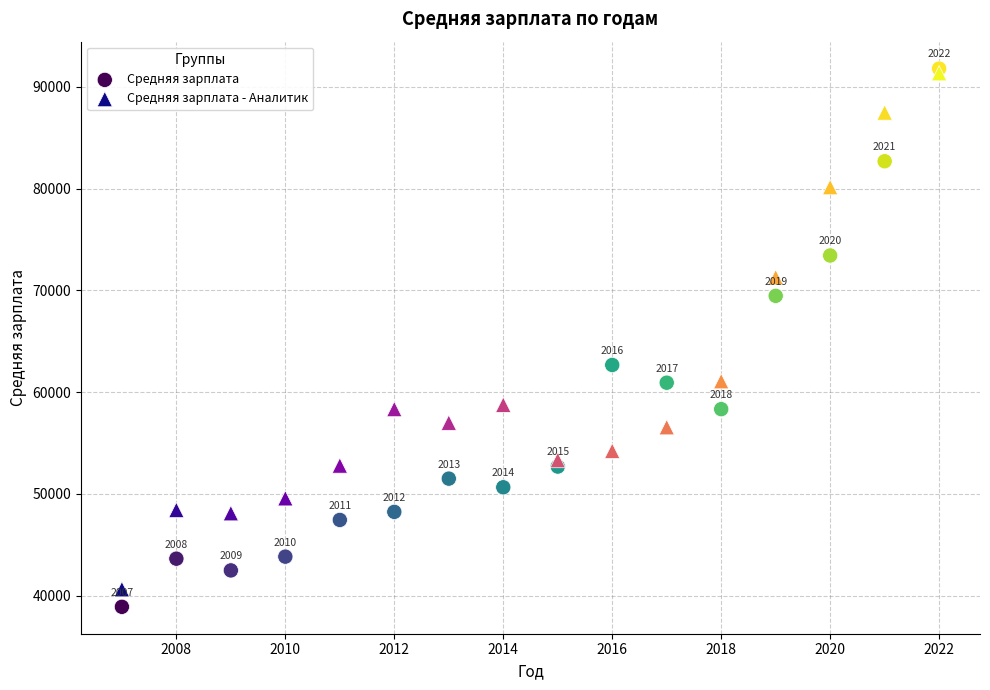

Which series reaches the minimum Y coordinate?

Средняя зарплата